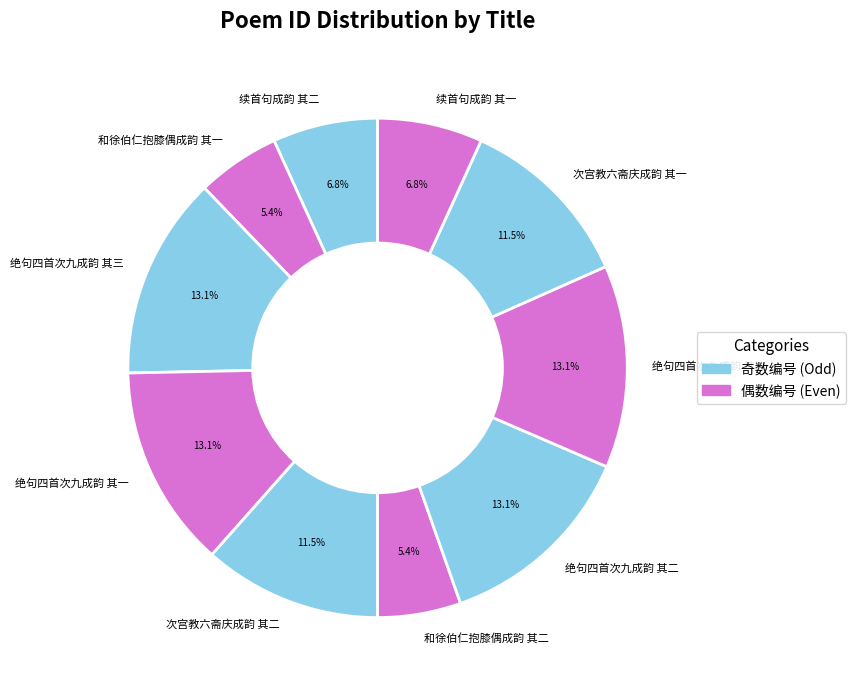

How much of the chart is everything except 和徐伯仁抱膝偶成韵 其一?

94.6%